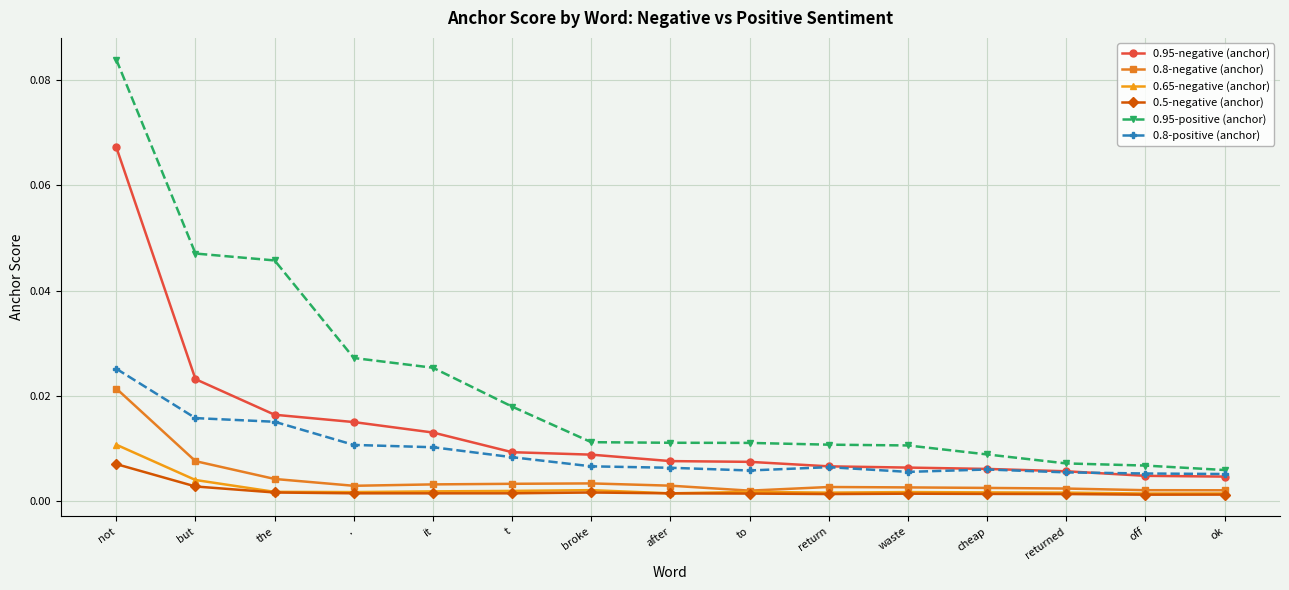

What is the label of the 2nd point from the left?

but